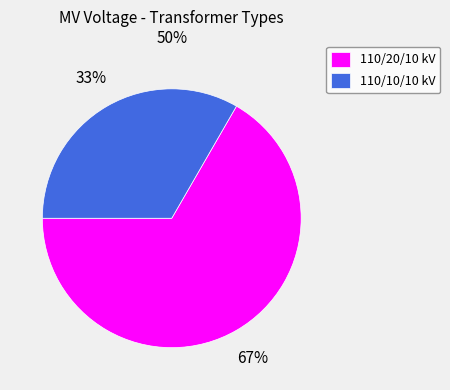

To the nearest percent, what percentage of the pie is 110/10/10 kV?

33%